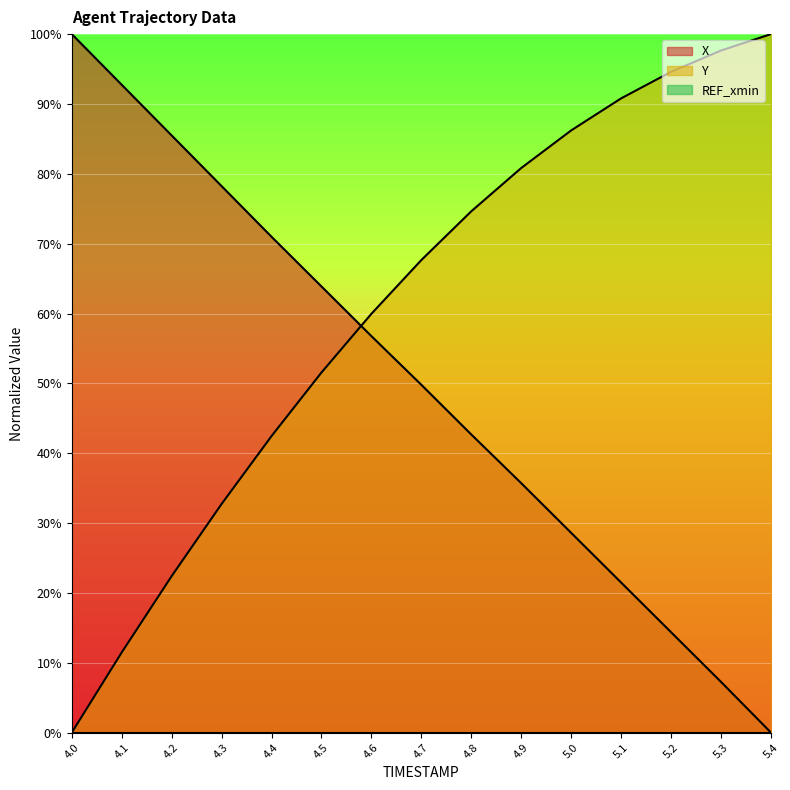

How many data points does each series have?

15